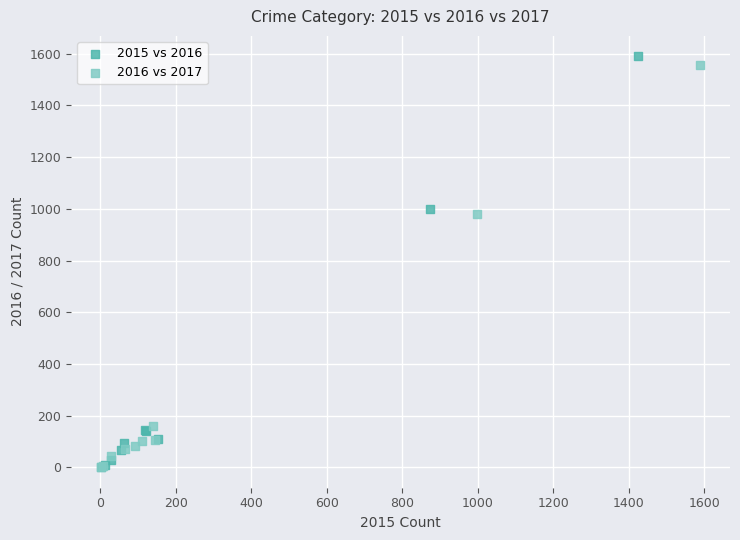

Which series contains the highest Y value?

2015 vs 2016